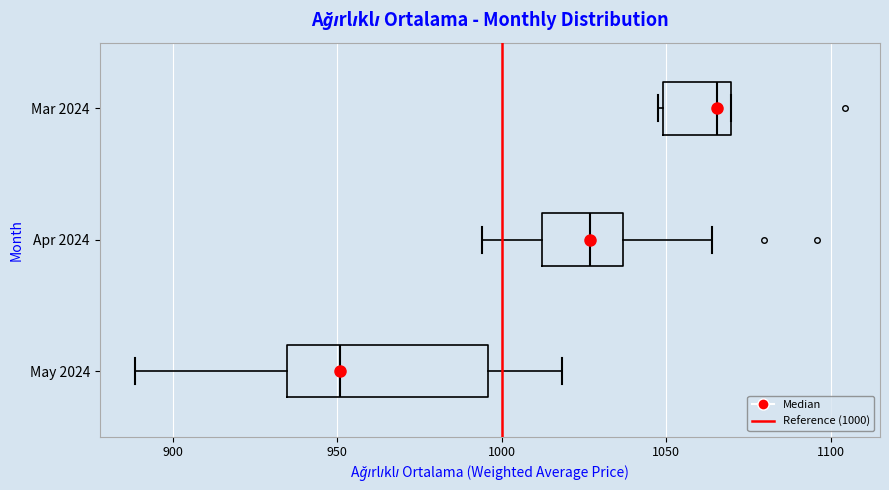

Comparing the boxes themselves (not the whiskers), which one is the widest?

May 2024